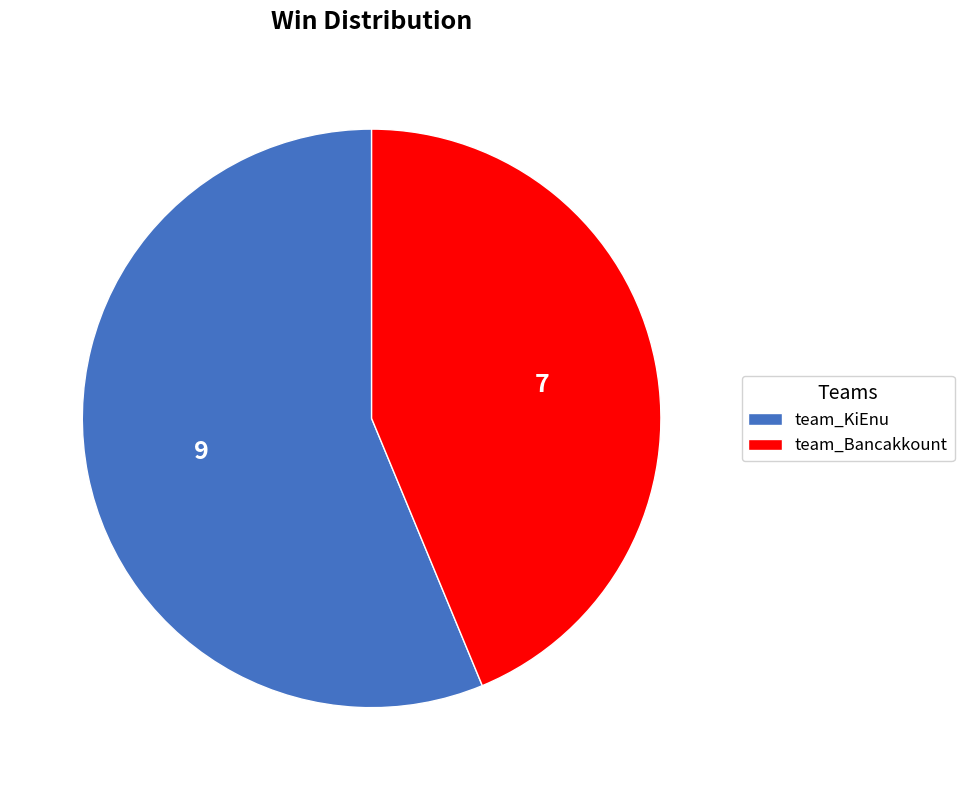

Rank the categories by value from highest to lowest.

team_KiEnu, team_Bancakkount